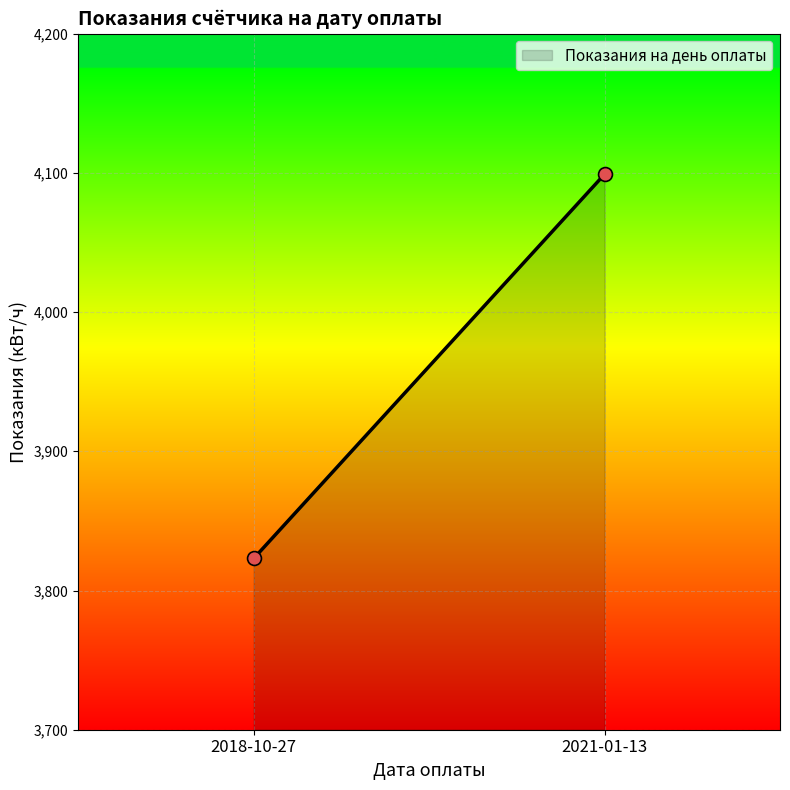

What is the average Y value?

3961